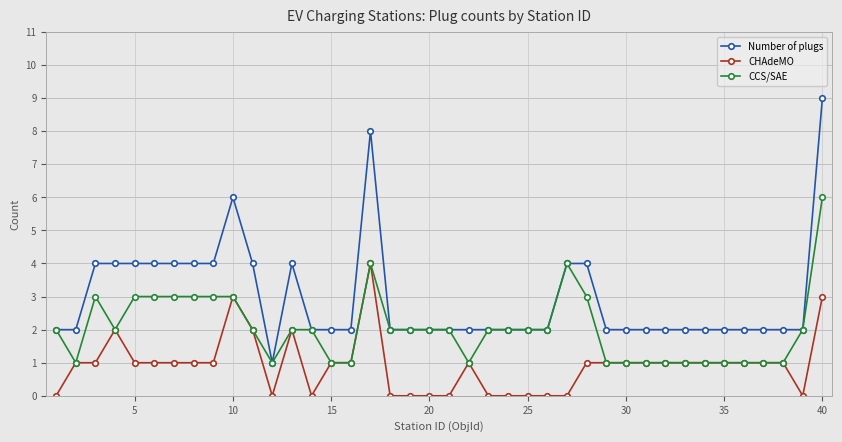

Reading left to right, extract all data points from this chart.

Number of plugs: 2	2	4	4	4	4	4	4	4	6	4	1	4	2	2	2	8	2	2	2	2	2	2	2	2	2	4	4	2	2	2	2	2	2	2	2	2	2	2	9
CHAdeMO: 0	1	1	2	1	1	1	1	1	3	2	0	2	0	1	1	4	0	0	0	0	1	0	0	0	0	0	1	1	1	1	1	1	1	1	1	1	1	0	3
CCS/SAE: 2	1	3	2	3	3	3	3	3	3	2	1	2	2	1	1	4	2	2	2	2	1	2	2	2	2	4	3	1	1	1	1	1	1	1	1	1	1	2	6